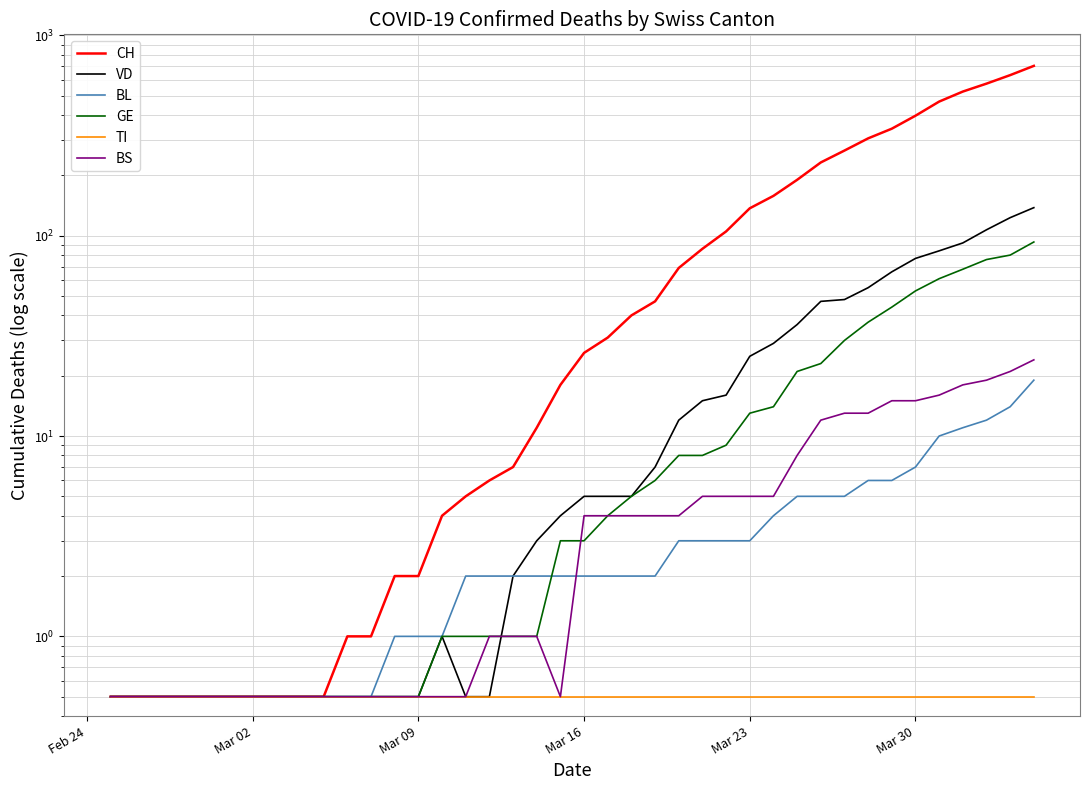

At how many categories does at least one series exceed 617?

2